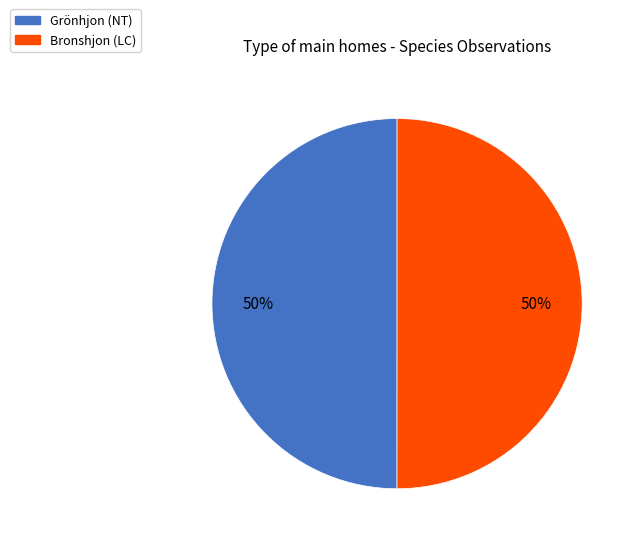

Count the number of slices in the pie.

2